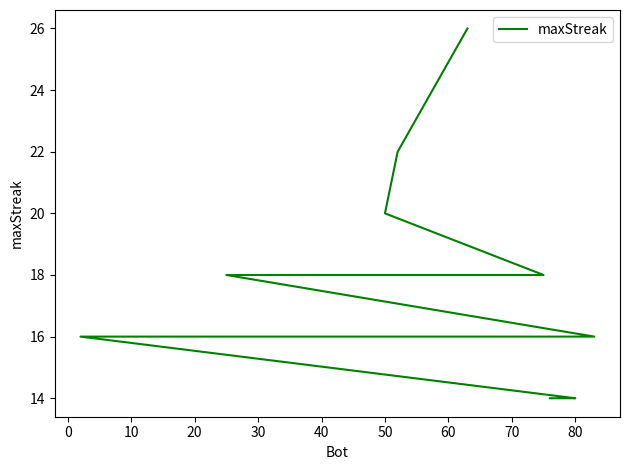

What is the label of the 13th point from the right?

60